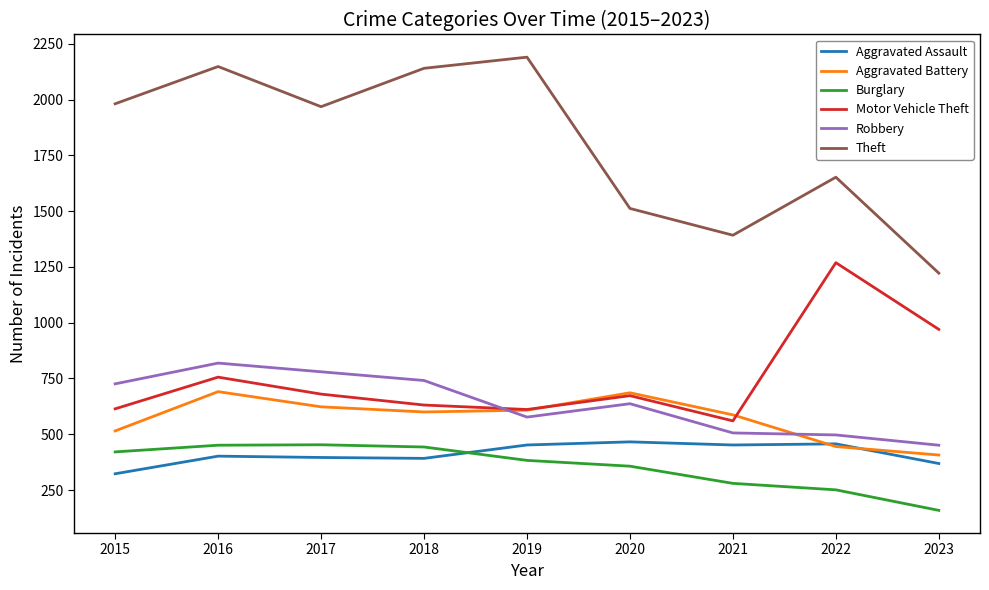

The Theft series shows 776 at 2019. True or false?

False